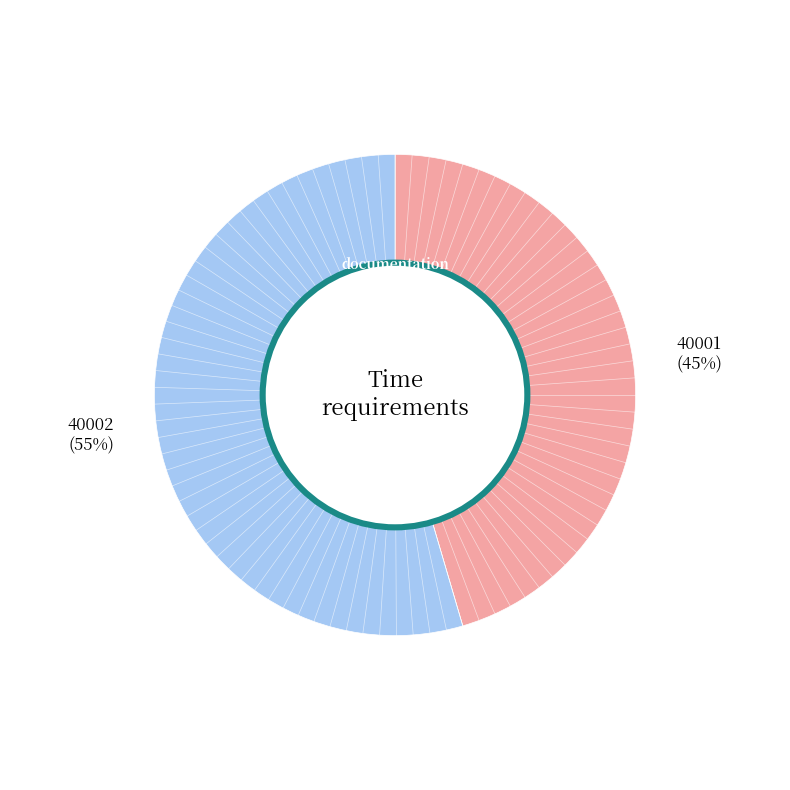

To the nearest percent, what is the average slice percentage?

50%